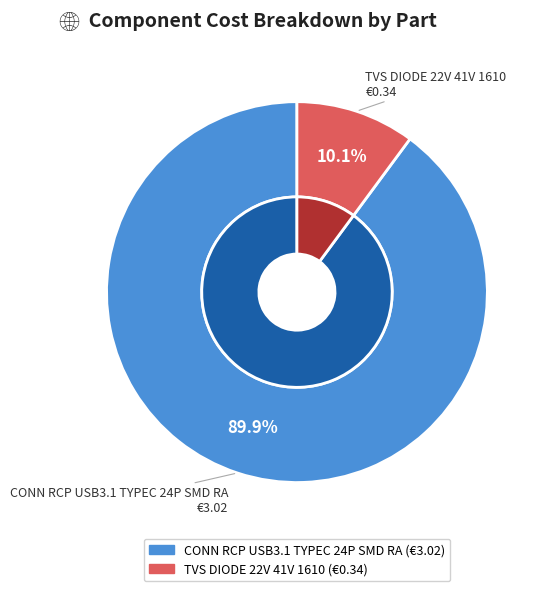

What is the change in value from CONN RCP USB3.1 TYPEC 24P SMD RA to TVS DIODE 22V 41V 1610?

-2.7